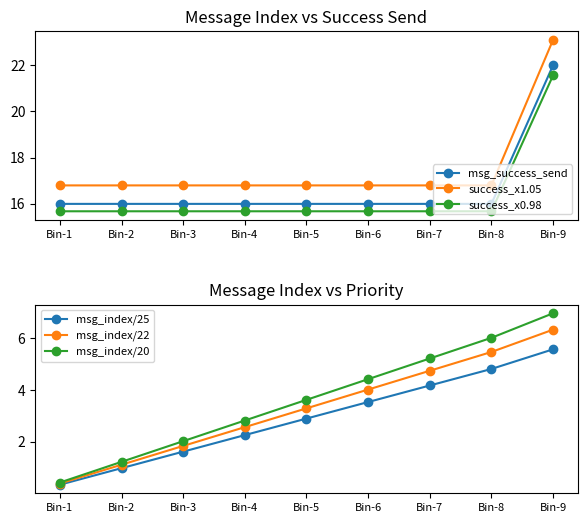

Rank the categories by msg_success_send value from lowest to highest.

Bin-1, Bin-2, Bin-3, Bin-4, Bin-5, Bin-6, Bin-7, Bin-8, Bin-9